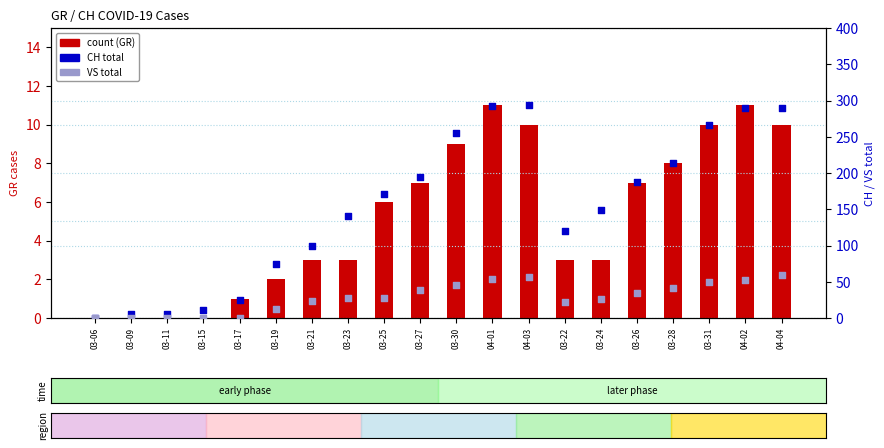

What is the total value across all series at 03-19?

88